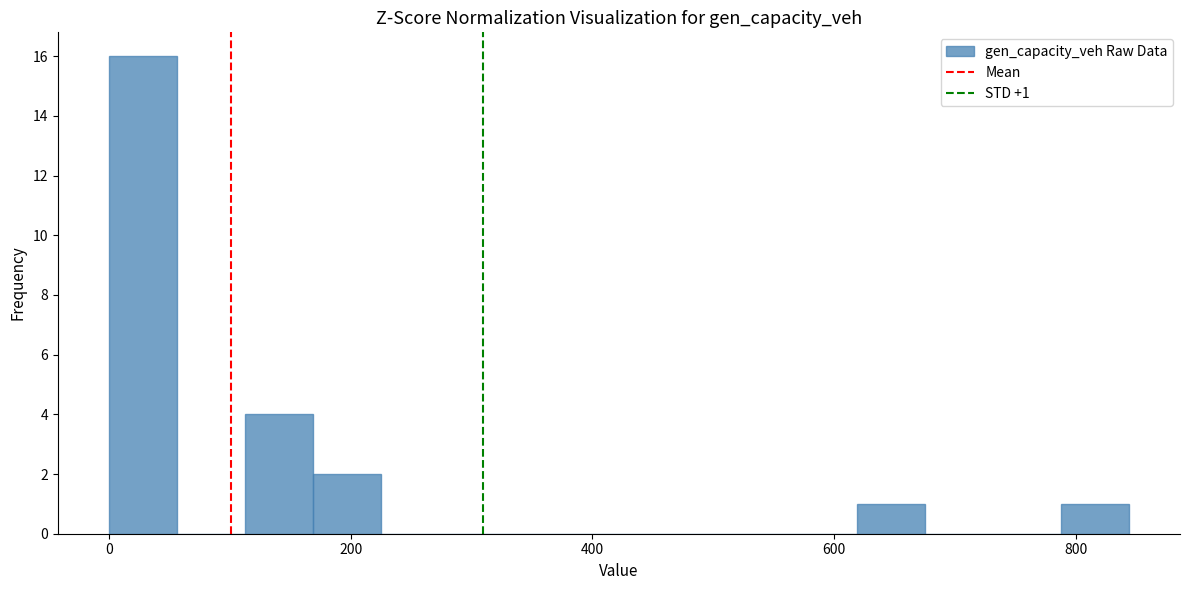

Around what value on the x-axis is the tallest bar? Give the approximate position of its centre, as read against the axis.

20